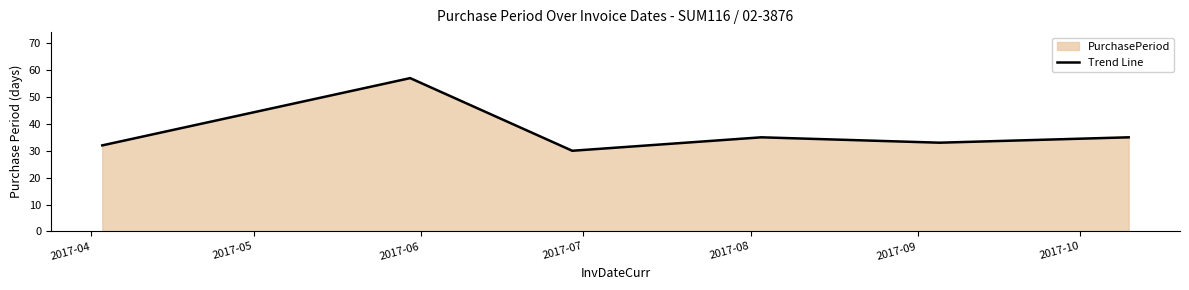

True or false: the data has more than 0 interior local peaks.

True